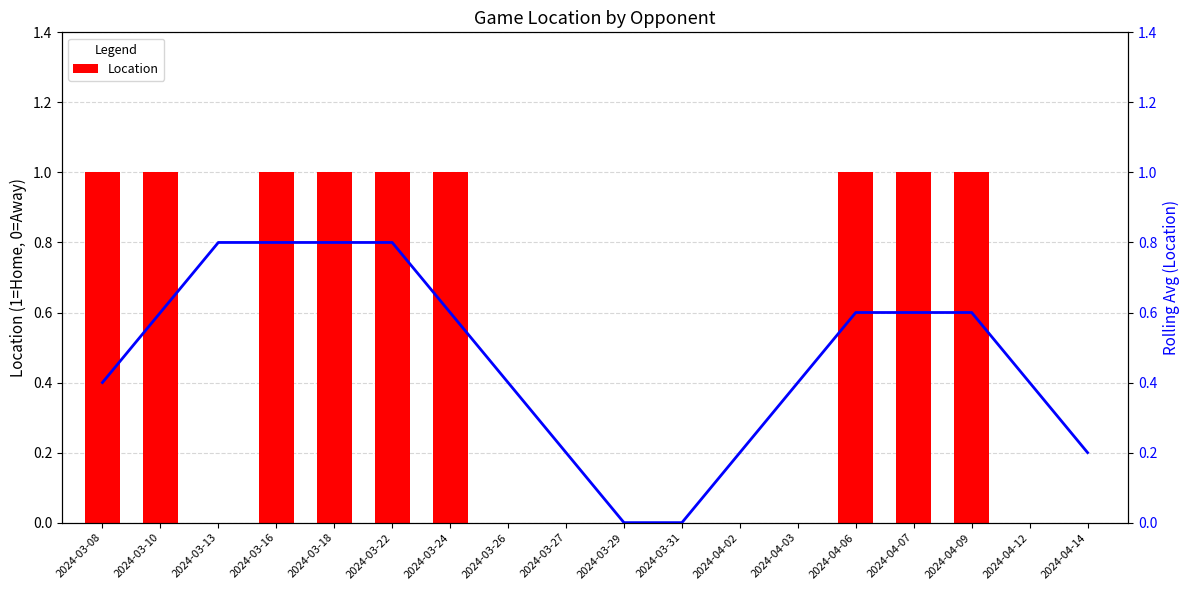

Reading left to right, extract all data points from this chart.

Location: 1.0	1.0	0.0	1.0	1.0	1.0	1.0	0.0	0.0	0.0	0.0	0.0	0.0	1.0	1.0	1.0	0.0	0.0
Rolling Avg: 0.4	0.6	0.8	0.8	0.8	0.8	0.6	0.4	0.2	0.0	0.0	0.2	0.4	0.6	0.6	0.6	0.4	0.2